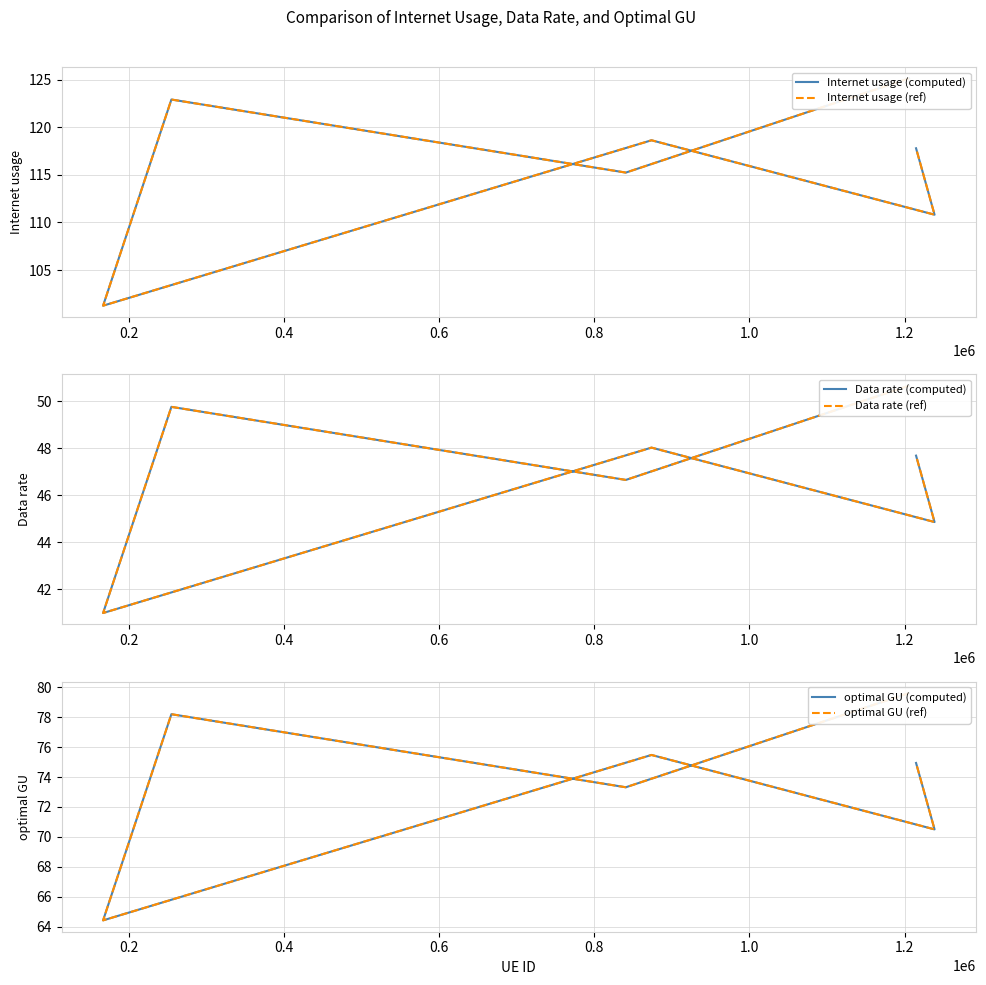

How many data points does each series have?

7